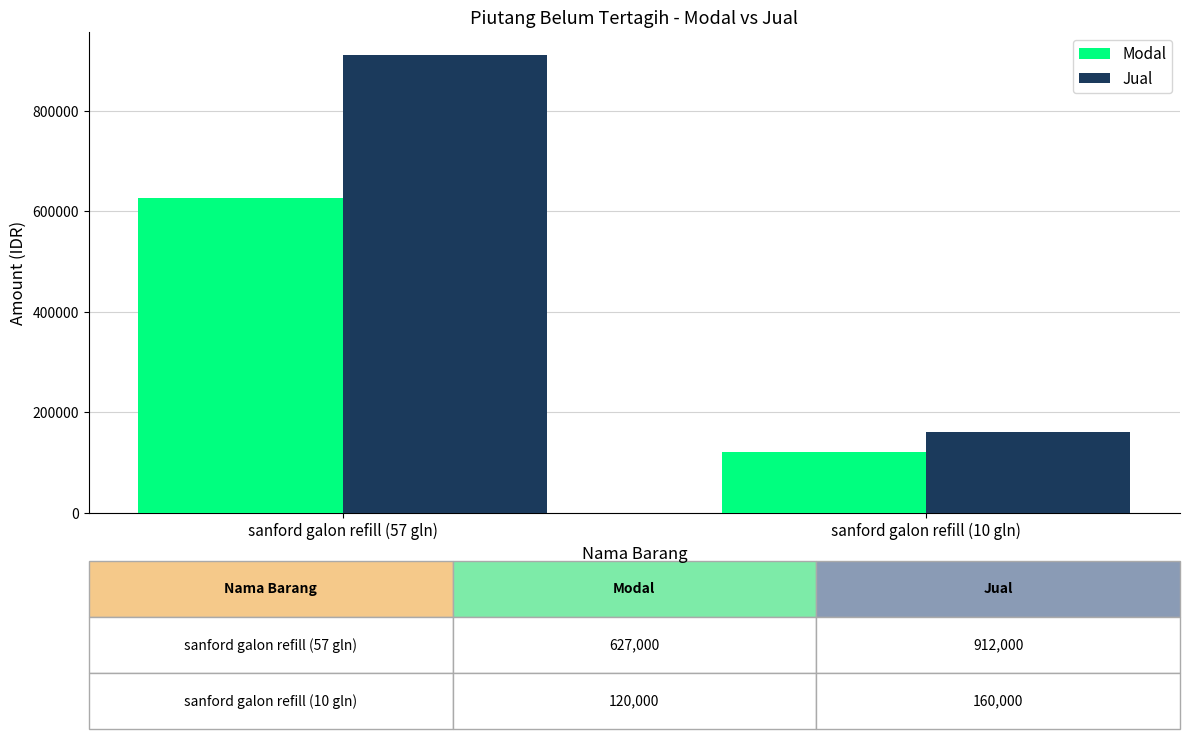

Rank the series by their average value, from highest to lowest.

Jual, Modal